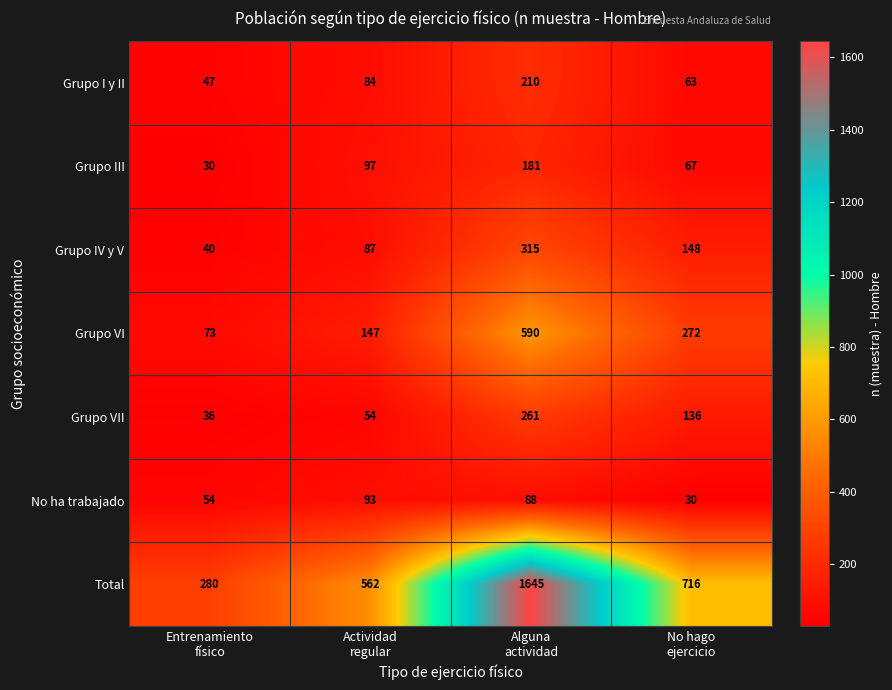

Which series has the largest total across all categories?

Total